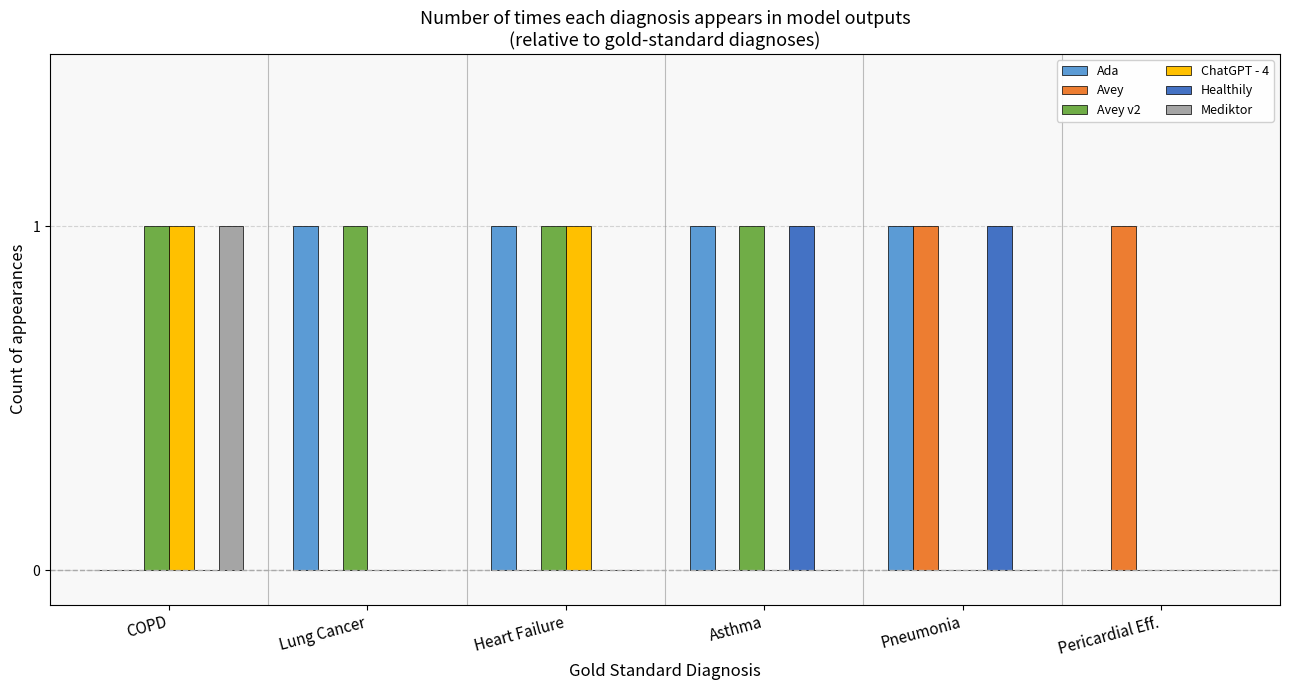

How many groups of bars are there?

6